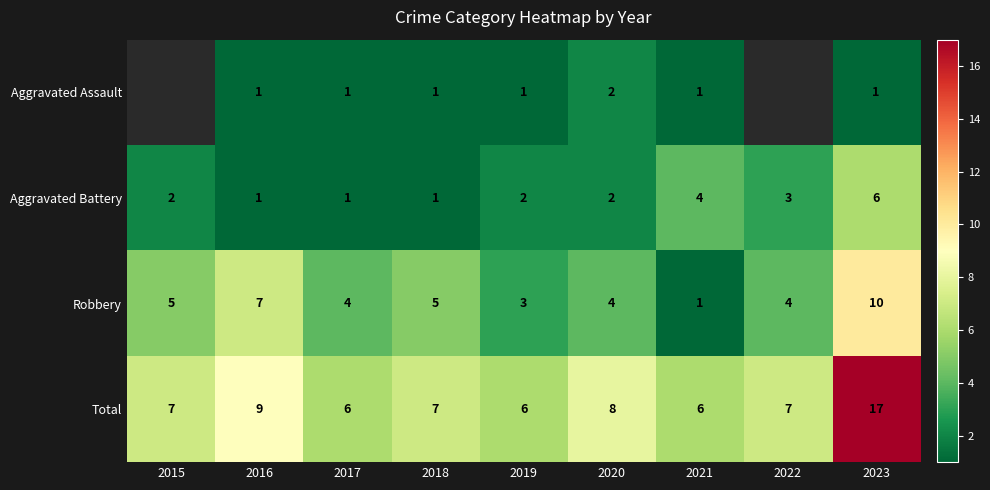

Which category has the lowest value across all series?

2016